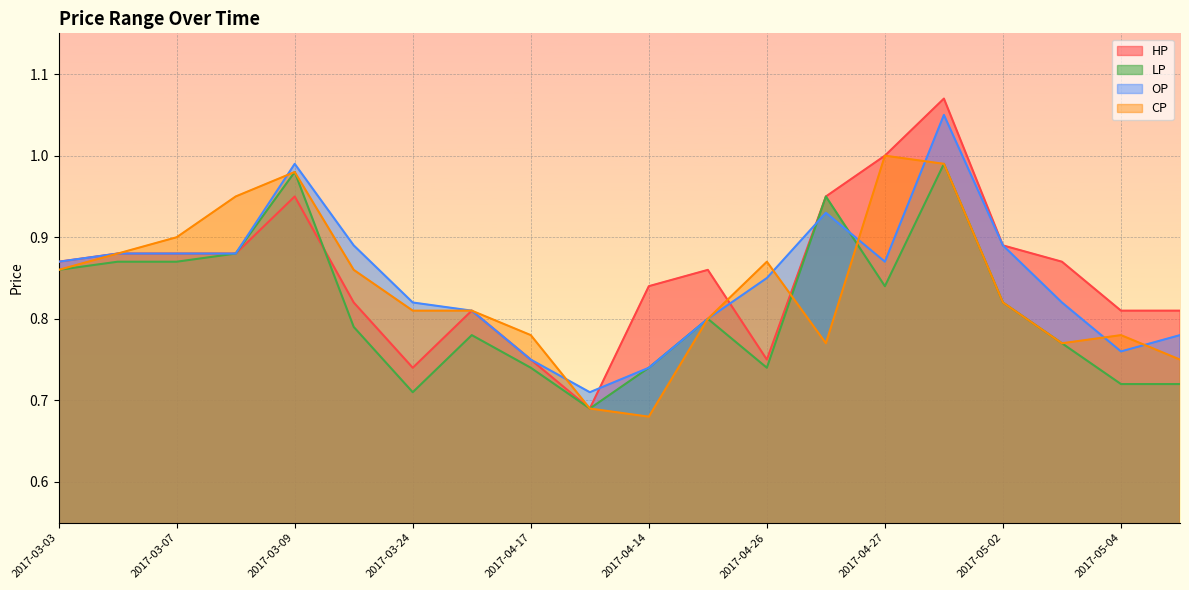

Which category has the highest value in the LP series?

2017-04-28